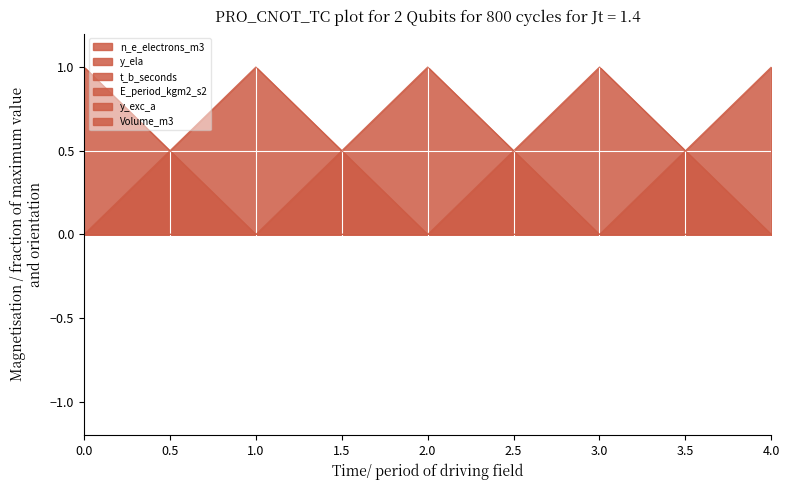

Rank the series by their maximum value, from highest to lowest.

n_e_electrons_m3, y_ela, t_b_seconds, E_period_kgm2_s2, y_exc_a